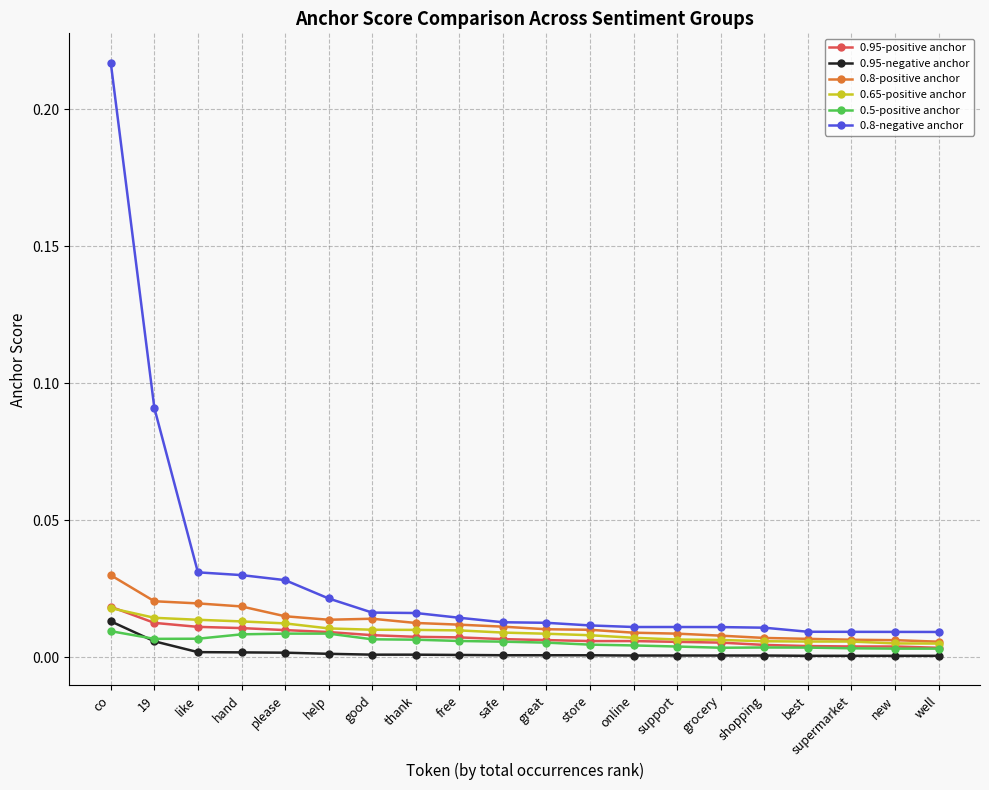

How many data points does each series have?

20